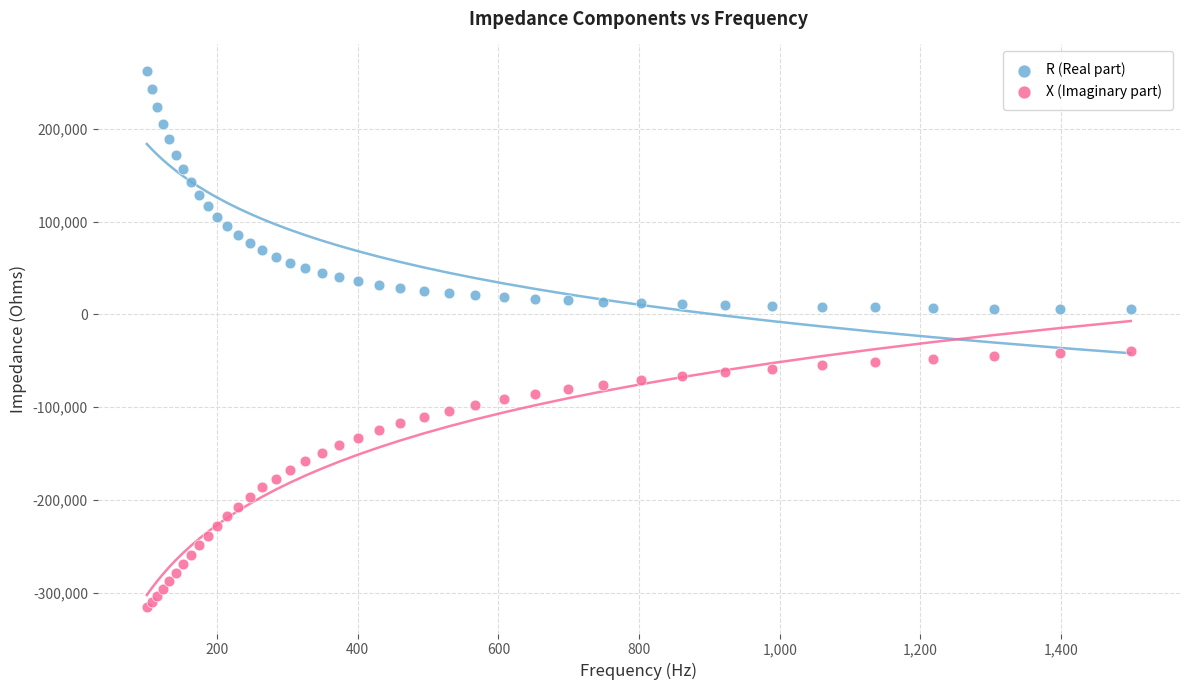

Which series has the largest Y range (max minus min)?

X (Imaginary part)